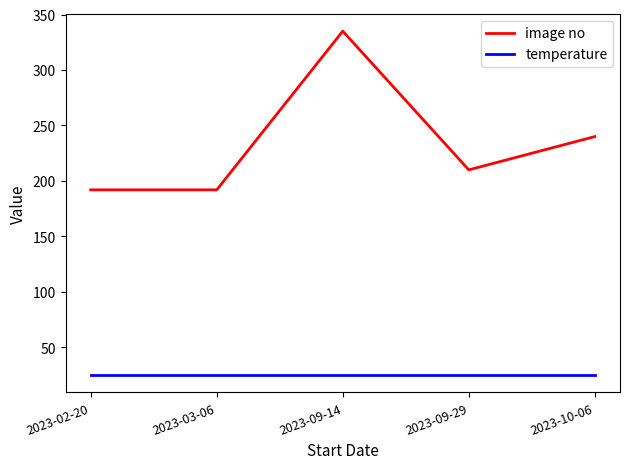

At how many categories does at least one series exceed 259?

1